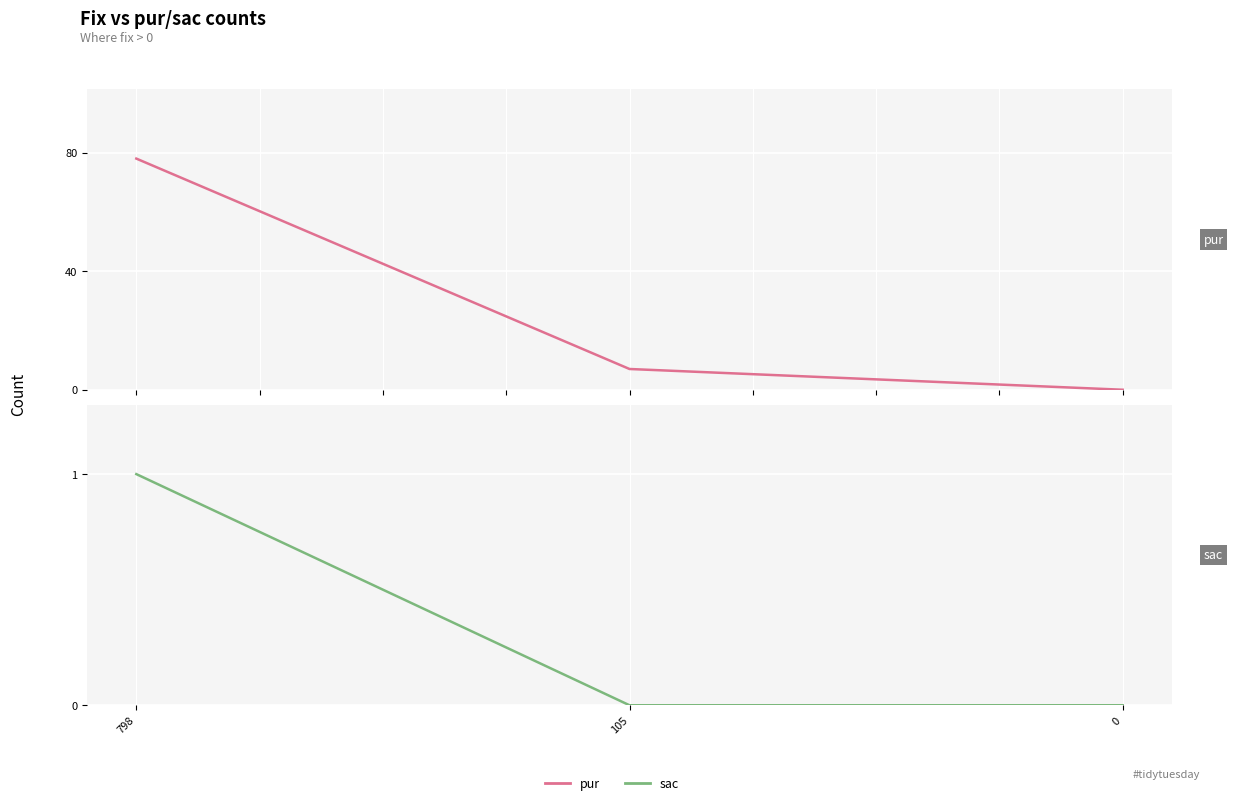

What is the approximate value of pur at 105, to the nearest 10?

10